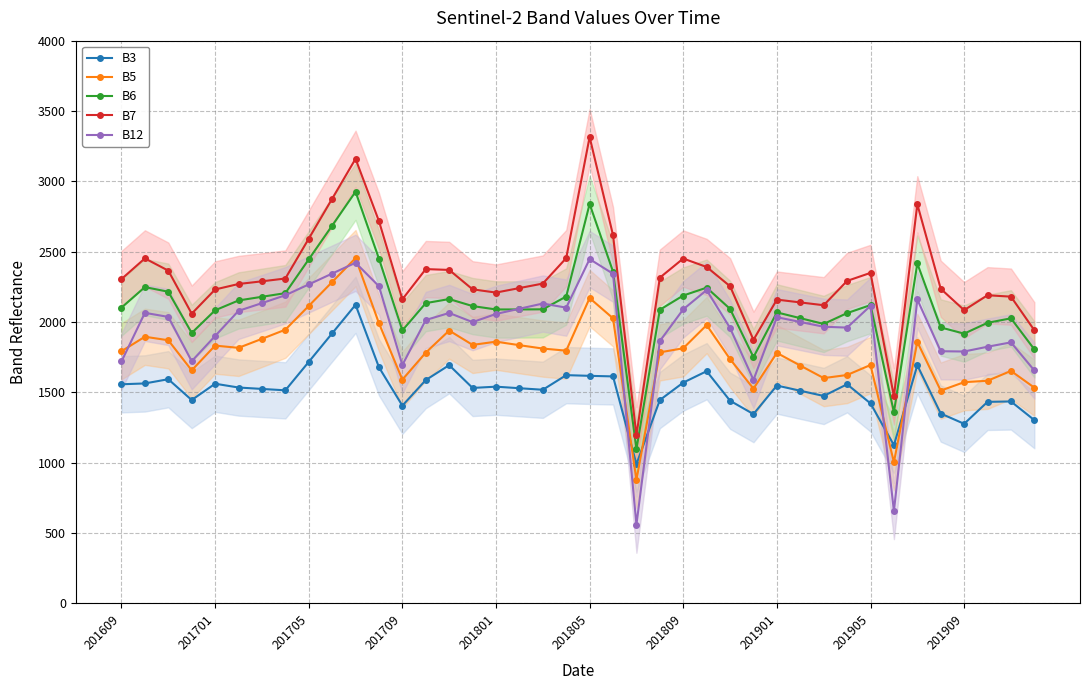

Is it true that B3 equals 2303 at 201901?

False